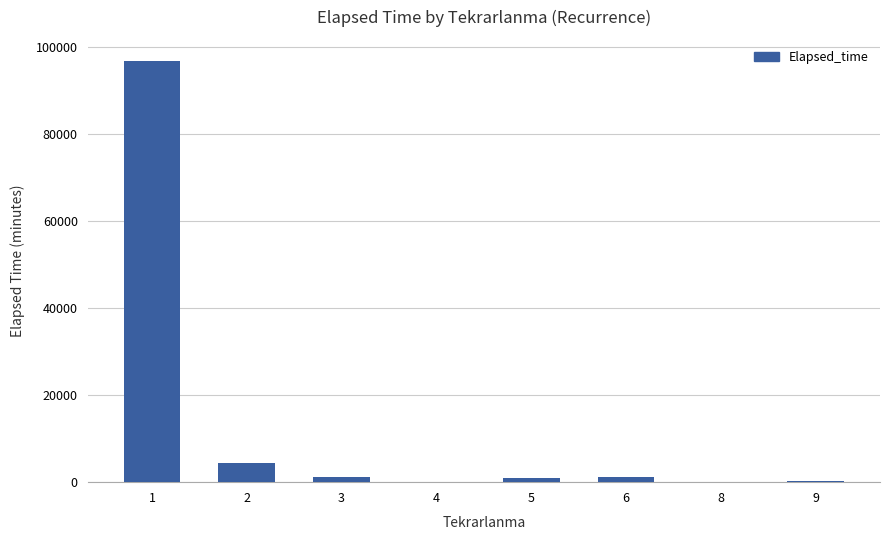

What is the sum of the values at 1 and 6?

97840